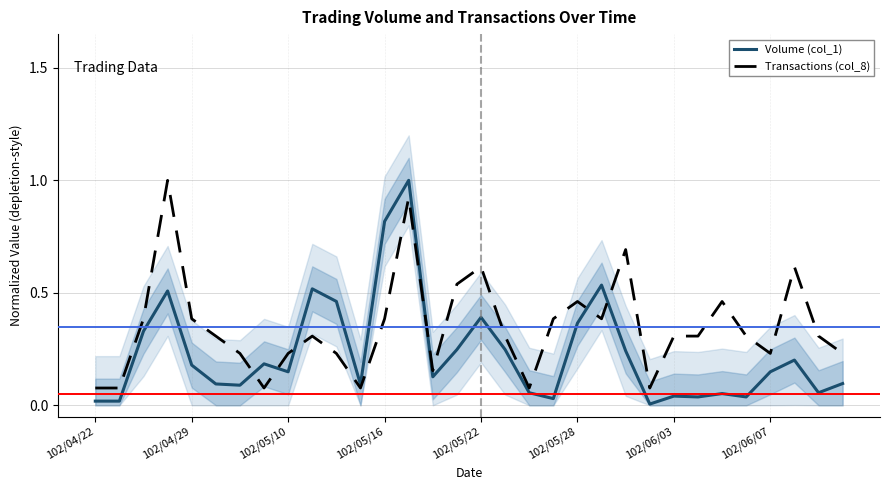

How many interior local valleys does the Volume (col_1) series have?

9